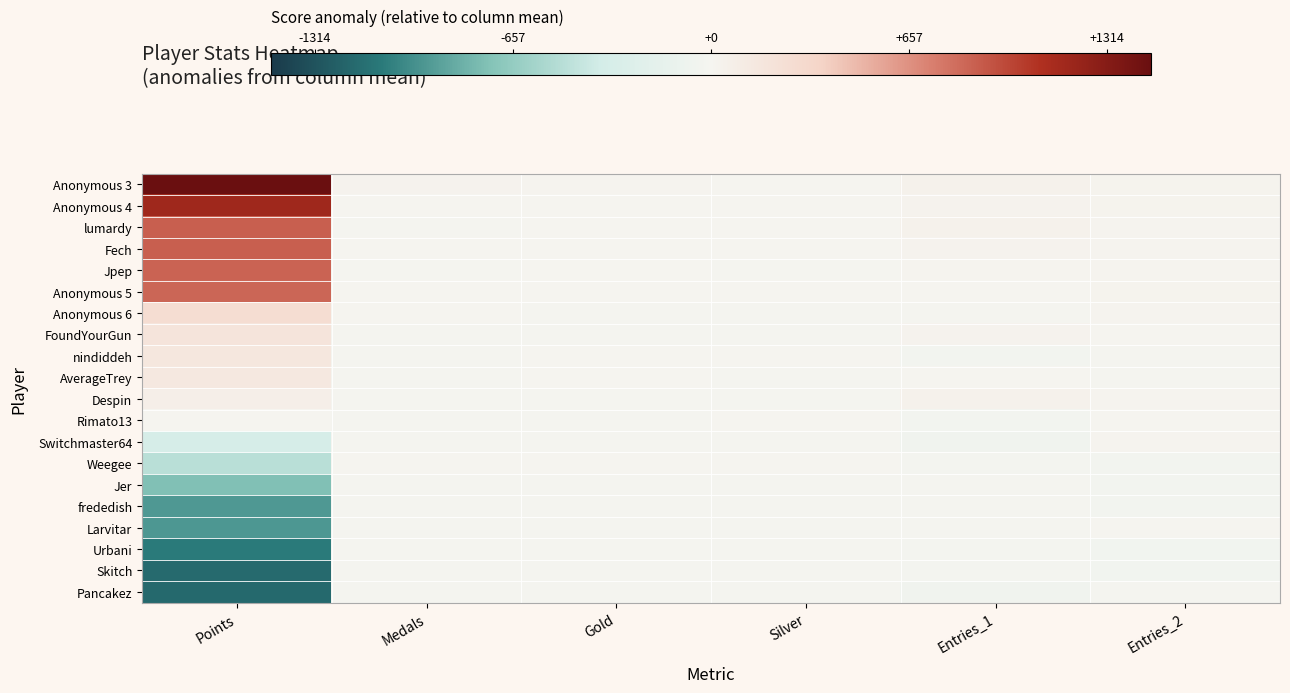

At which category does the chart reach its peak across all series?

Points